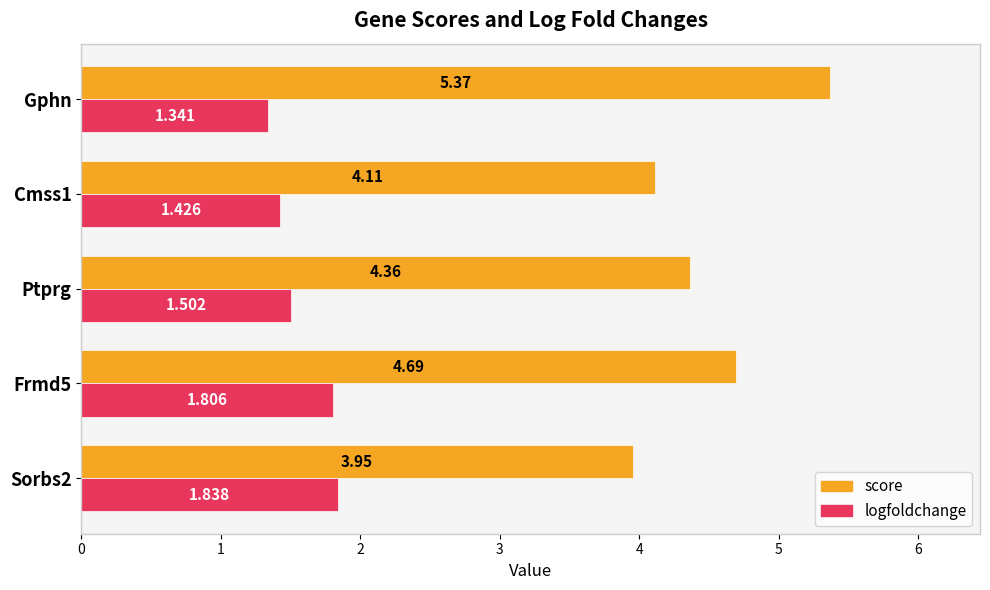

Rank the categories by logfoldchange value from highest to lowest.

Sorbs2, Frmd5, Ptprg, Cmss1, Gphn